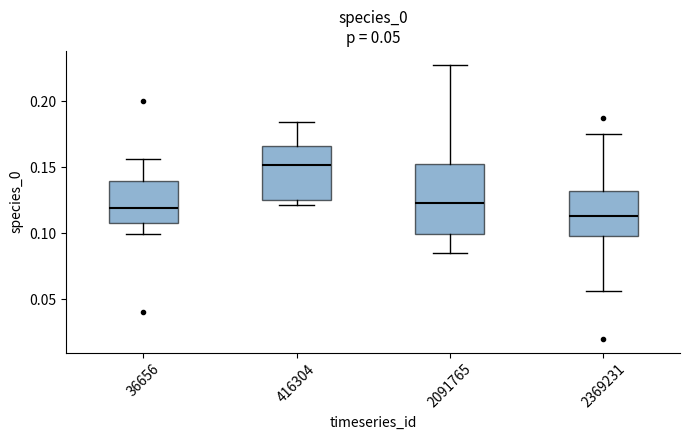

Which box is the tallest, from its lower edge to its upper edge?

2091765